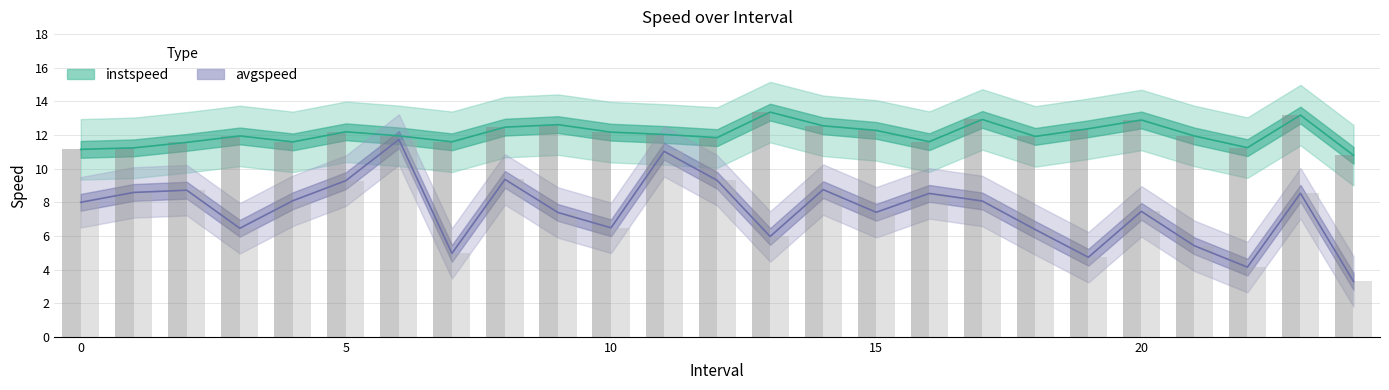

What is the difference between the highest and lowest values at 2?

2.8